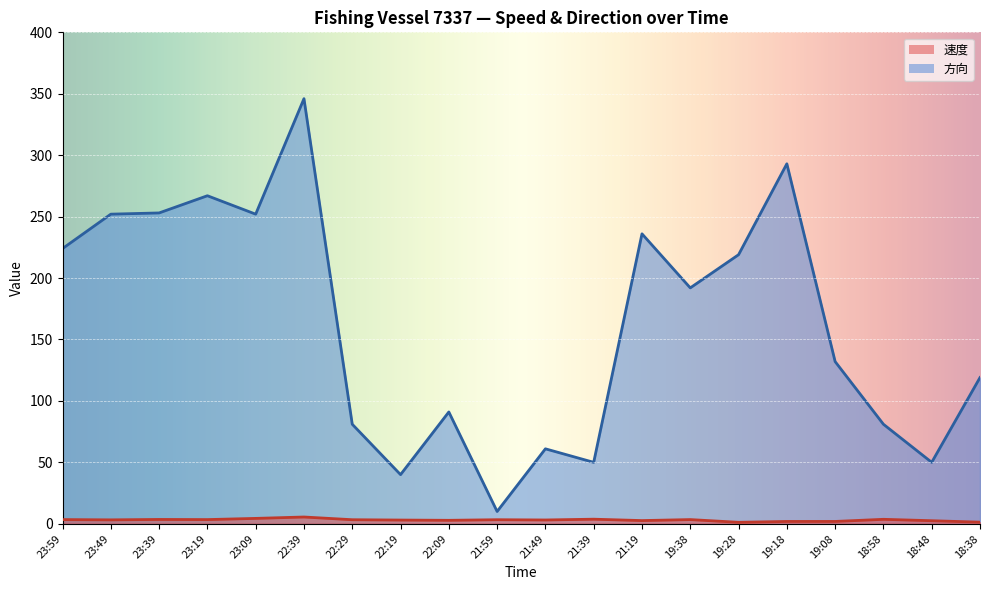

What is the smallest value displayed?

1.2